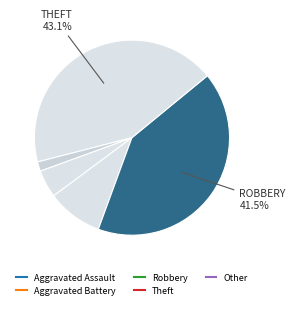

How many segments does this pie chart have?

5